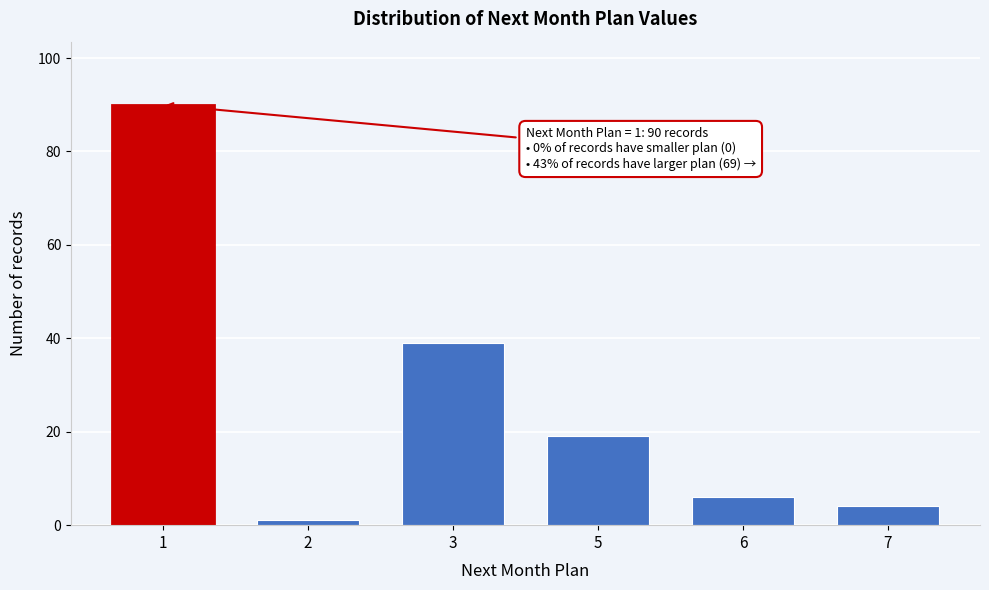

Reading left to right, list all the values displayed in this chart.

1=90	2=1	3=39	5=19	6=6	7=4